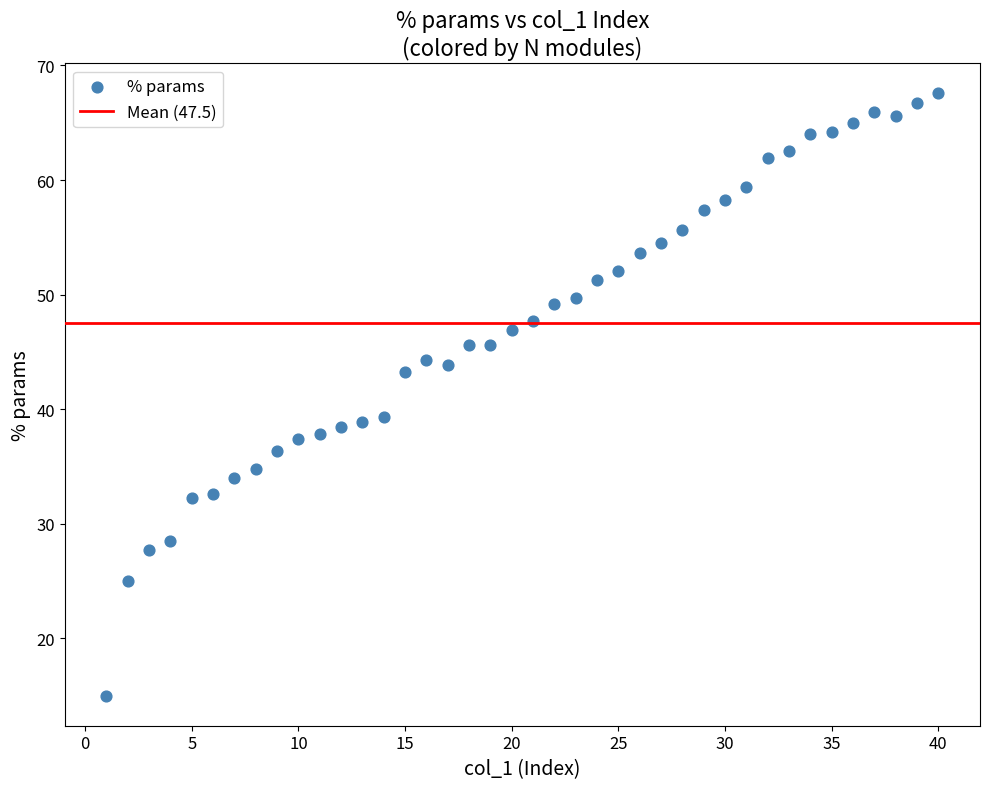

What is the range of X values (max minus min)?

39.0